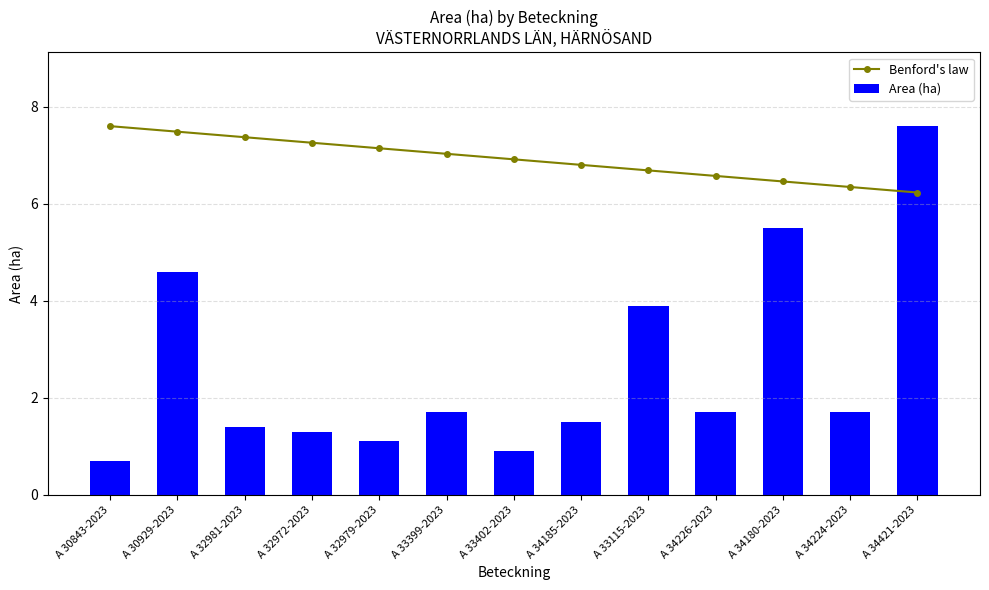

What is the difference between the highest and lowest values at A 34185-2023?

5.3